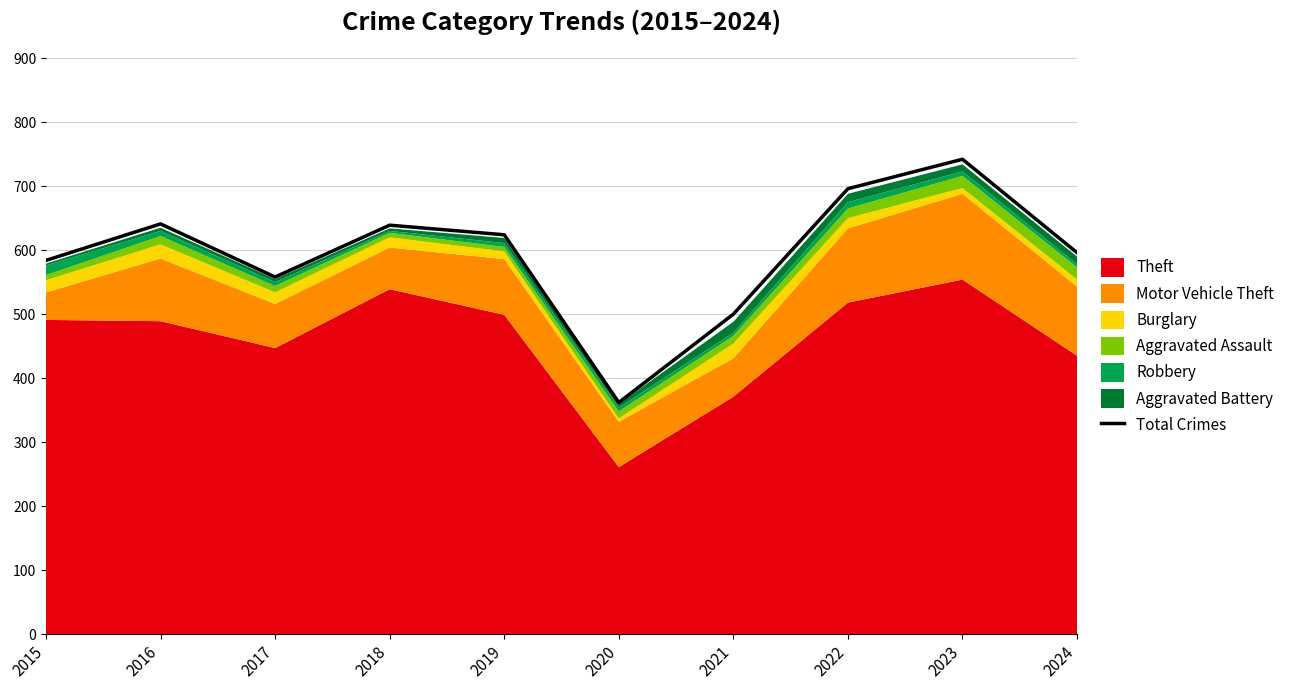

True or false: Total Crimes has a value of 362 at 2020.

True